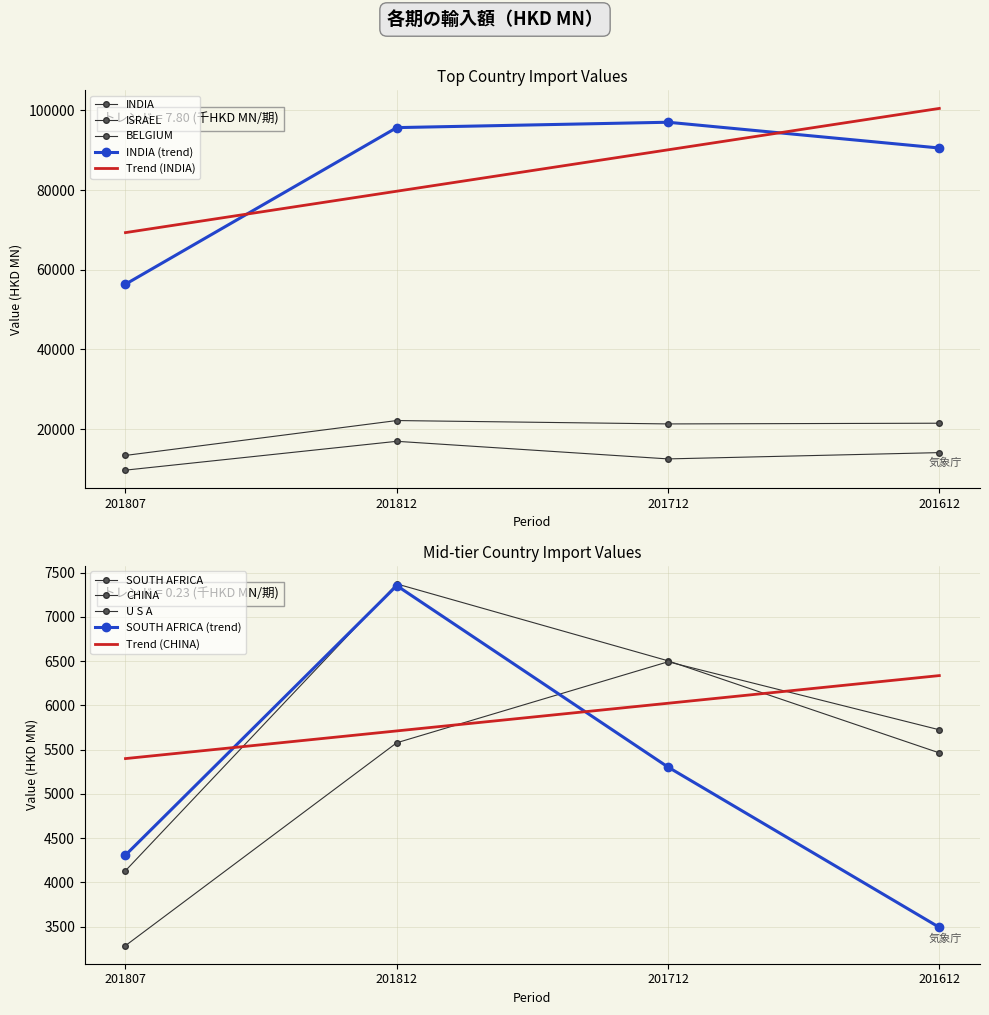

At which category is the sum across all series the highest?

201812